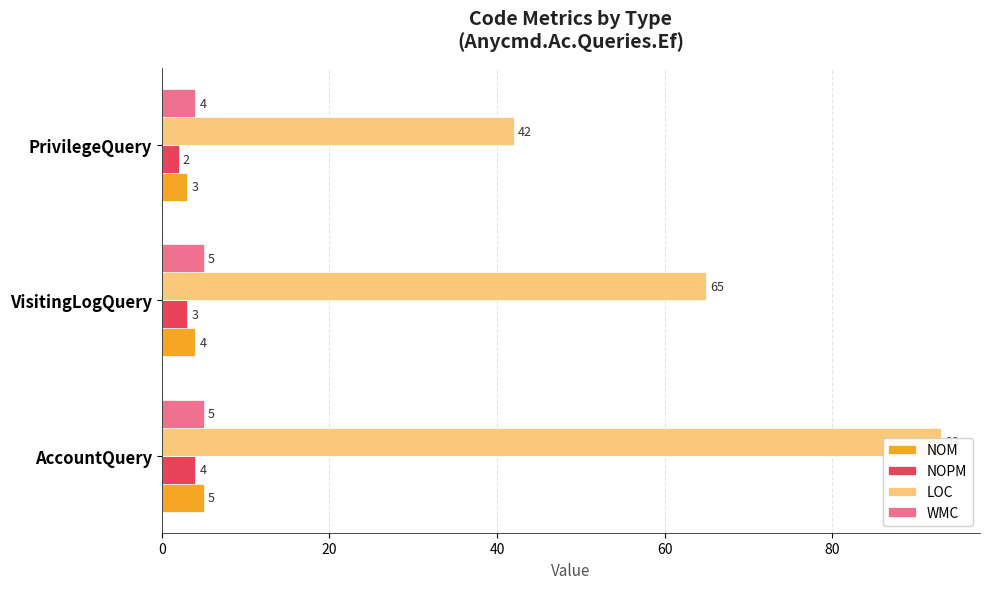

Reading left to right, list all the values displayed in this chart.

NOM: 5	4	3
NOPM: 4	3	2
LOC: 93	65	42
WMC: 5	5	4